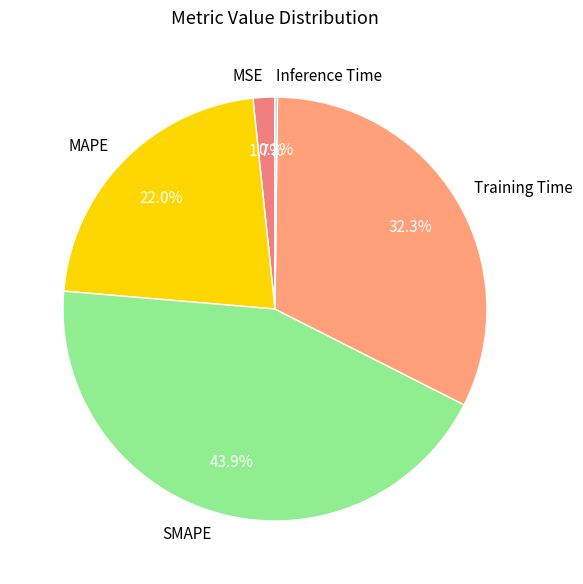

Is it true that MSE is 2% of the pie?

True